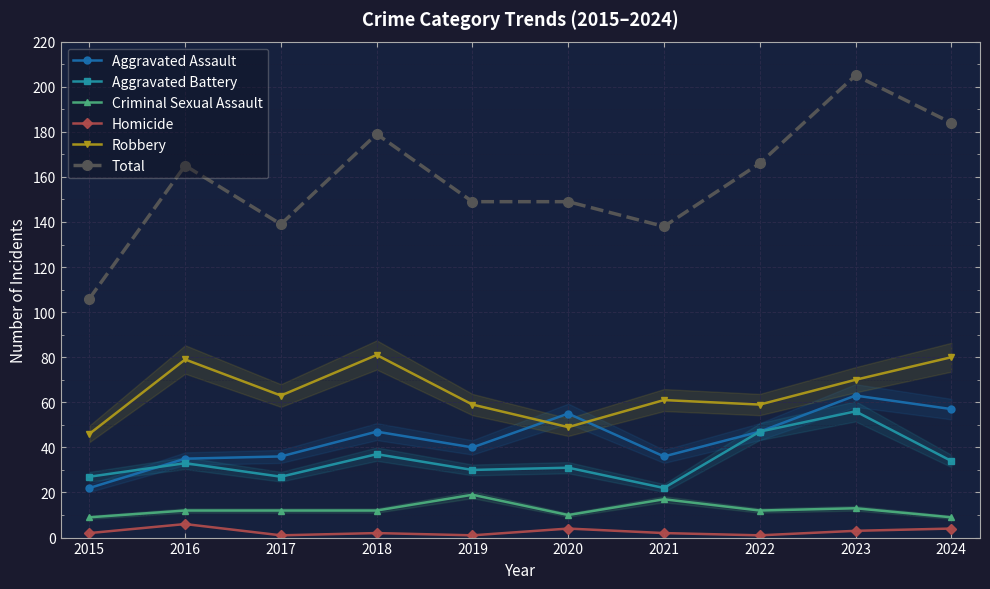

How many interior local valleys does the Aggravated Assault series have?

2